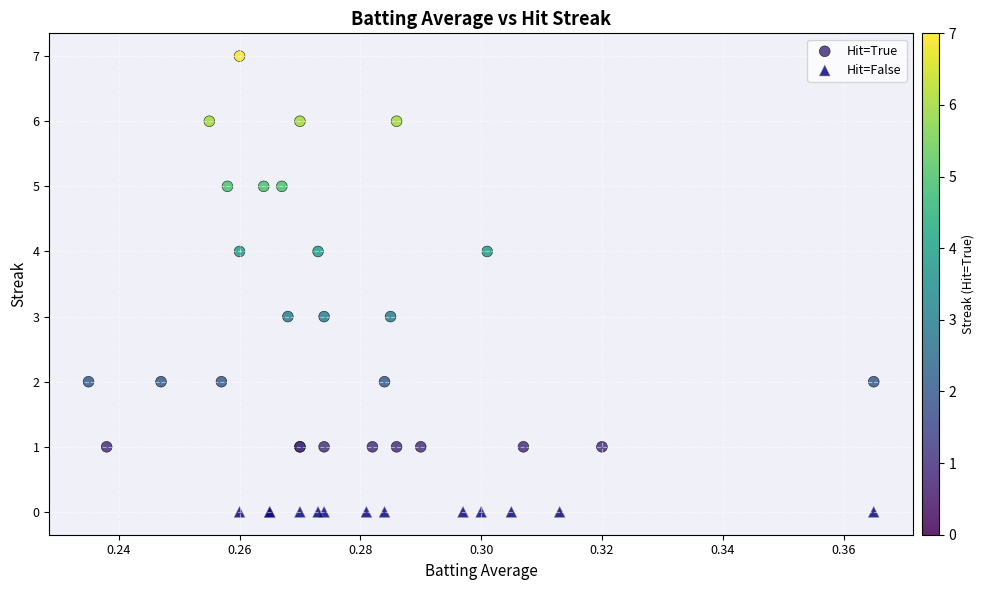

What are all the series names shown in the legend?

Hit=True, Hit=False